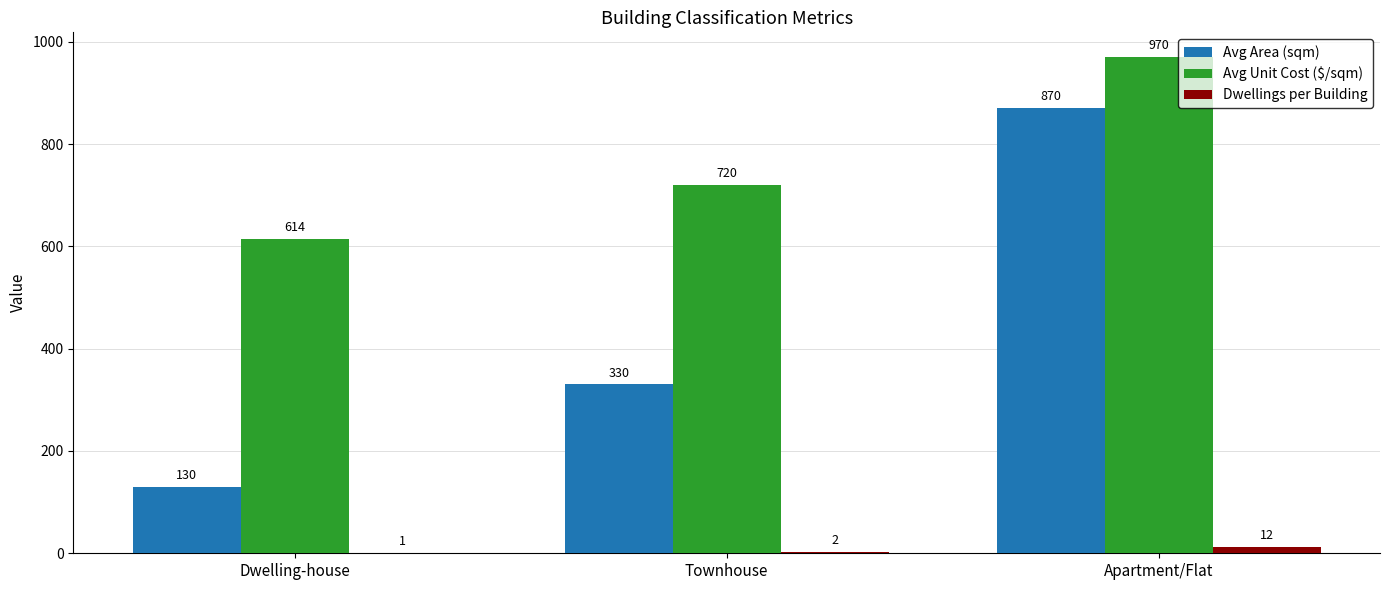

The Dwellings per Building series shows 1 at Dwelling-house. True or false?

True